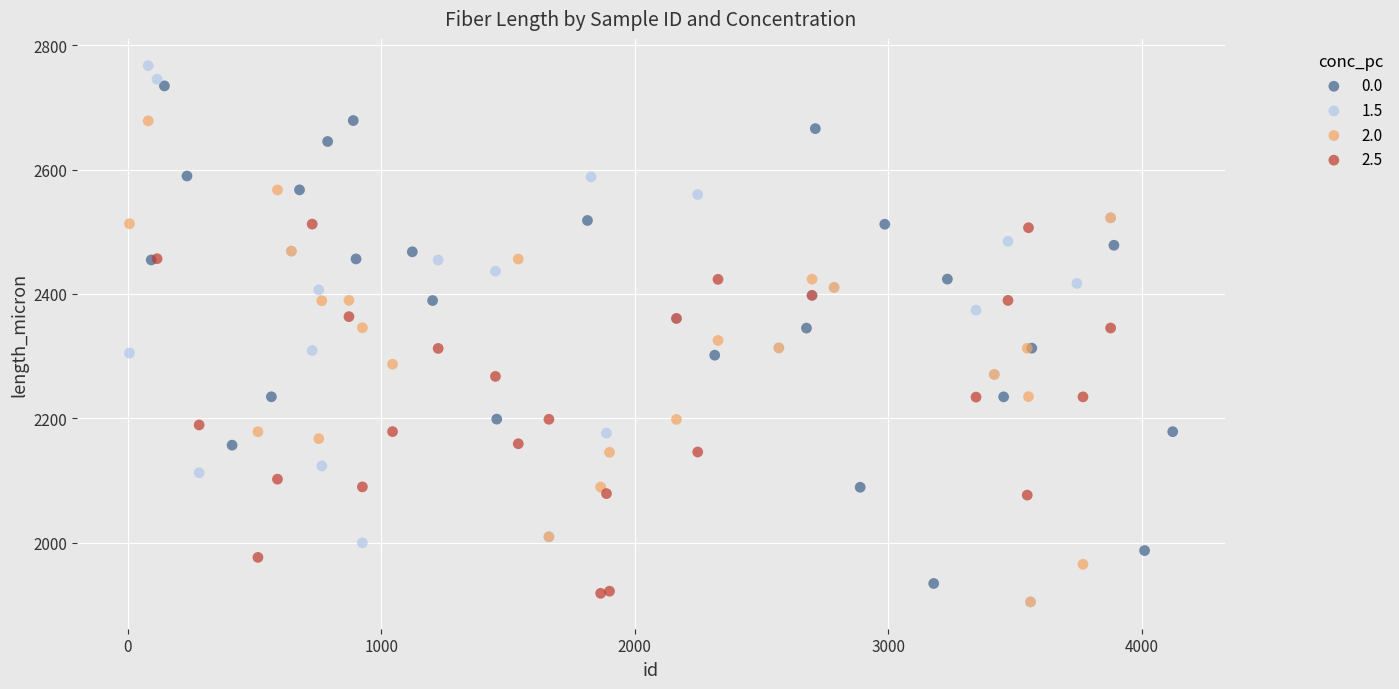

Which series contains the highest Y value?

1.5